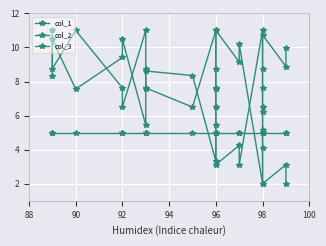

Is this an area chart (filled region under the line)?

No